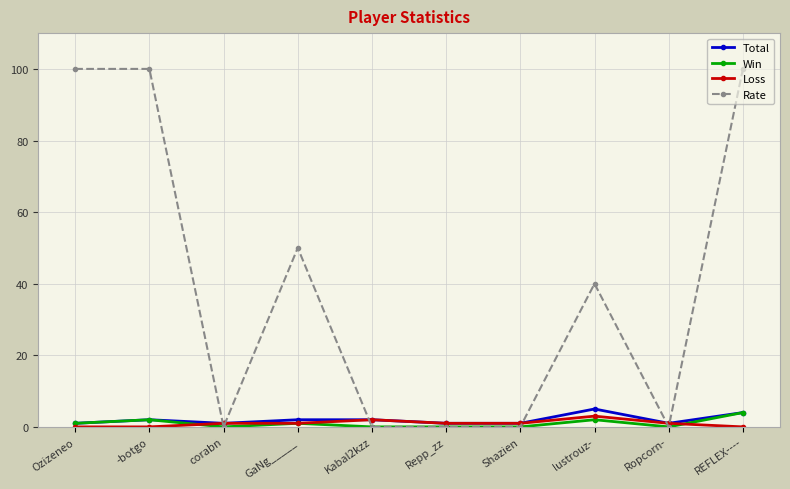

What is the label of the 2nd point from the left?

-botgo